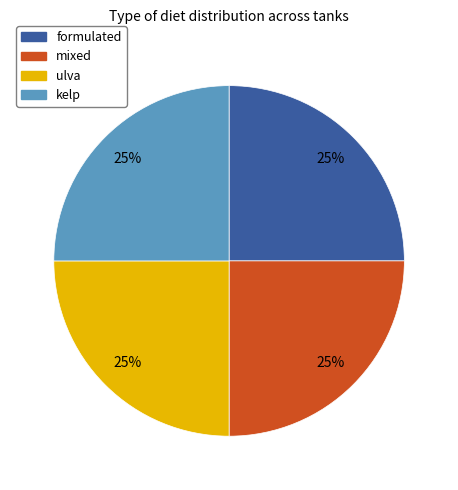

Approximately how many times larger is the value at ulva compared to formulated?

1.0